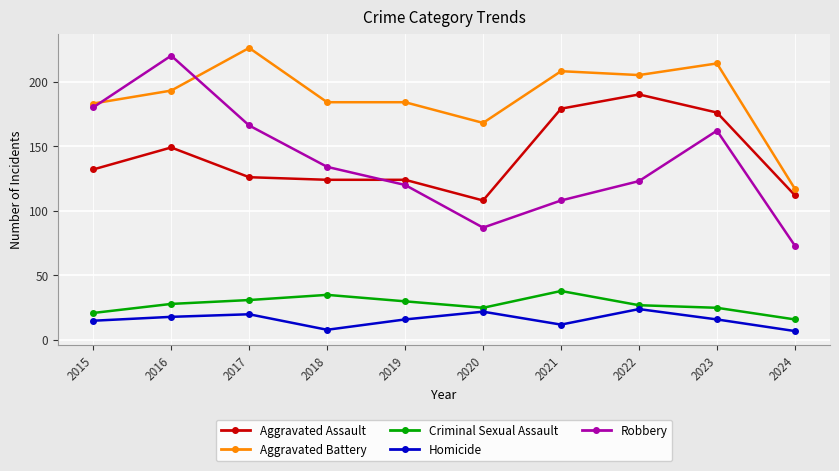

Which series has the largest total across all categories?

Aggravated Battery